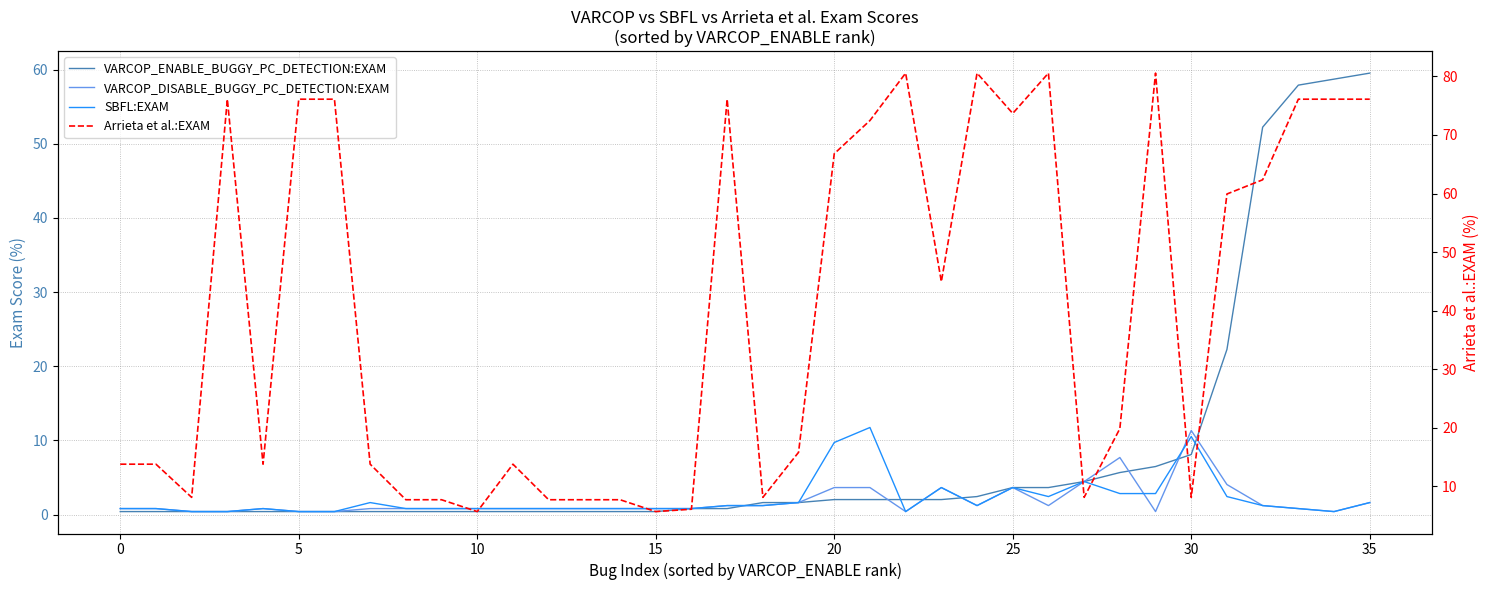

How many categories are shown in the chart?

36